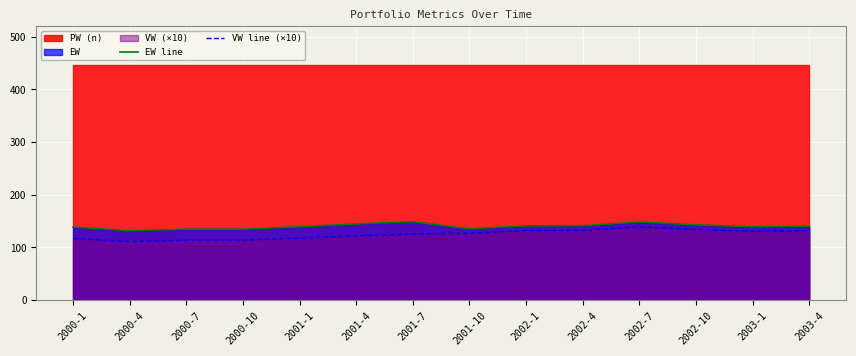

The value of VW line (×10) at 2001-1 is 52.0. True or false?

False